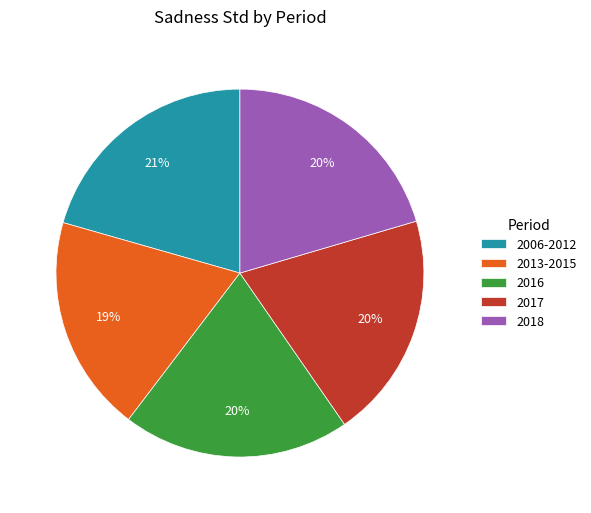

To the nearest percent, what percentage of the pie is 2017?

20%